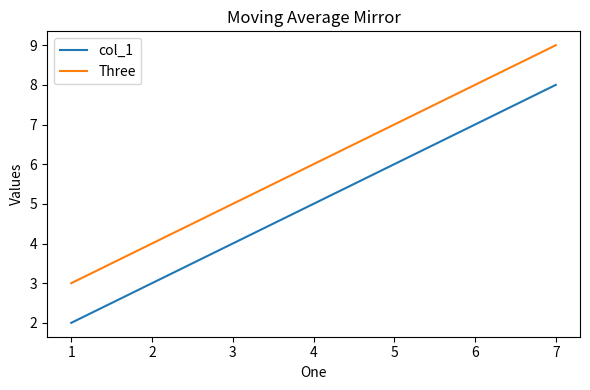

The col_1 series shows 5 at 4. True or false?

True